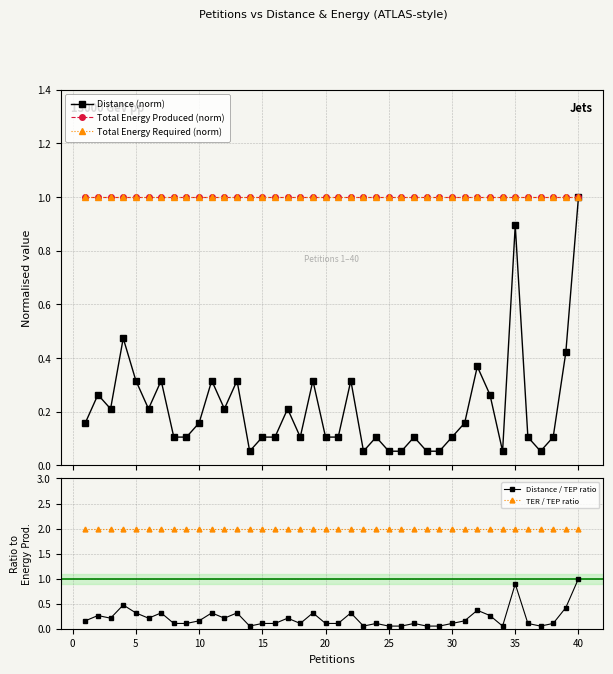

At how many categories does at least one series exceed 0?

40